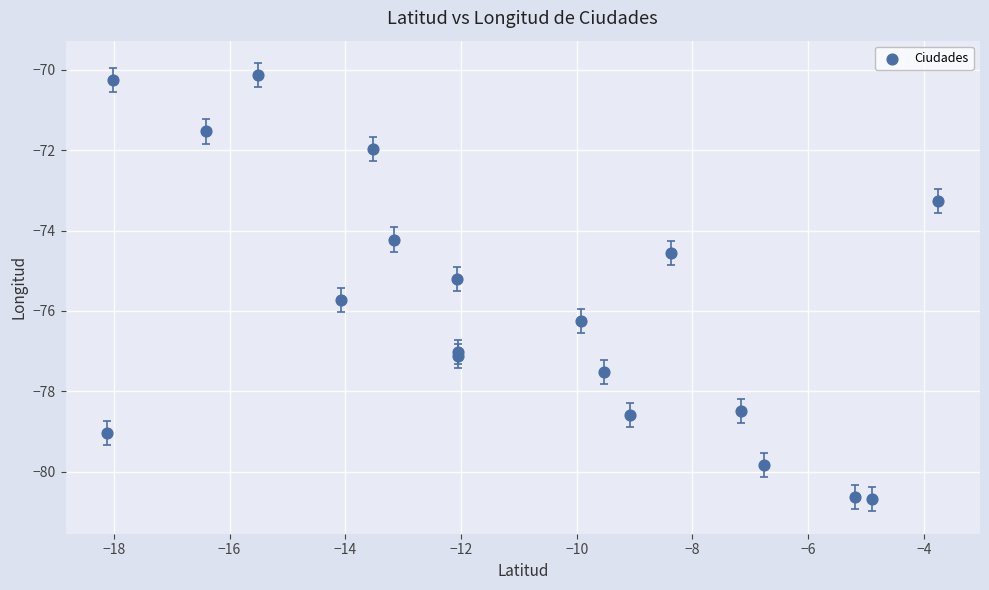

What Y value in the scatter plot is closest to -75?

-75.2